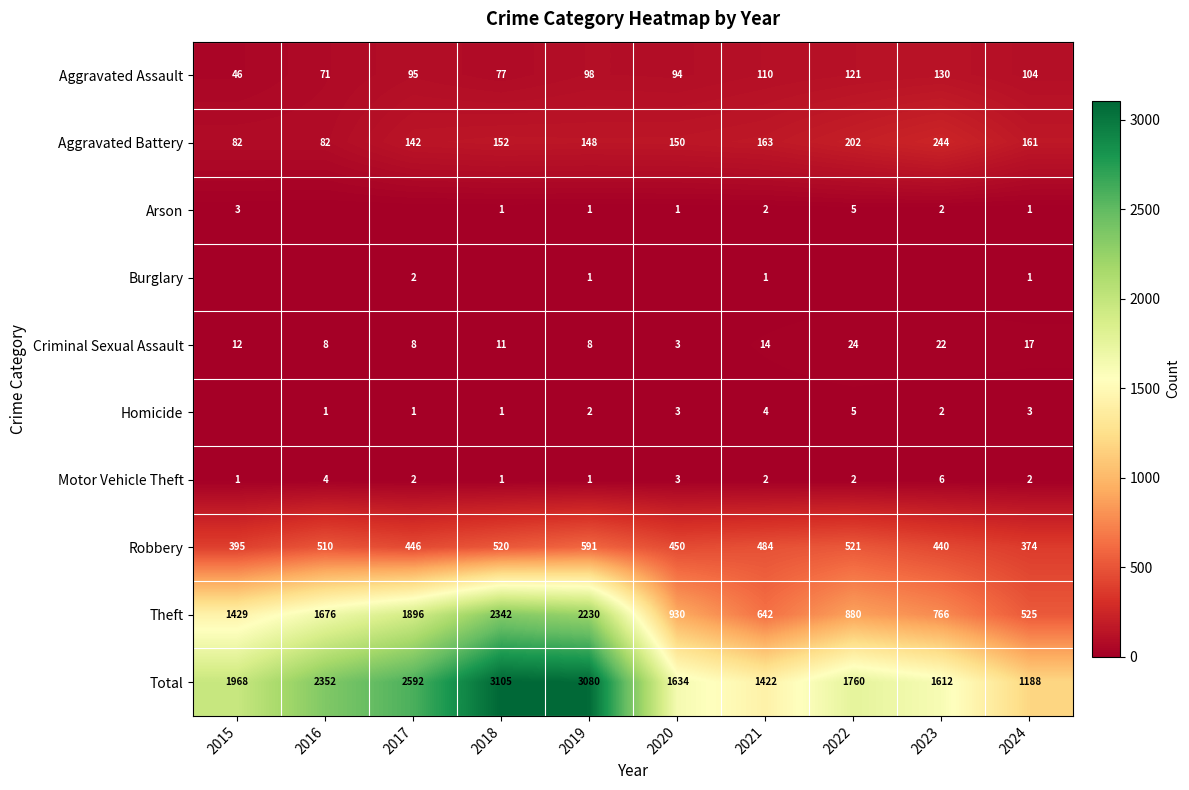

What is the sum of the Arson values at 2020 and 2022?

6